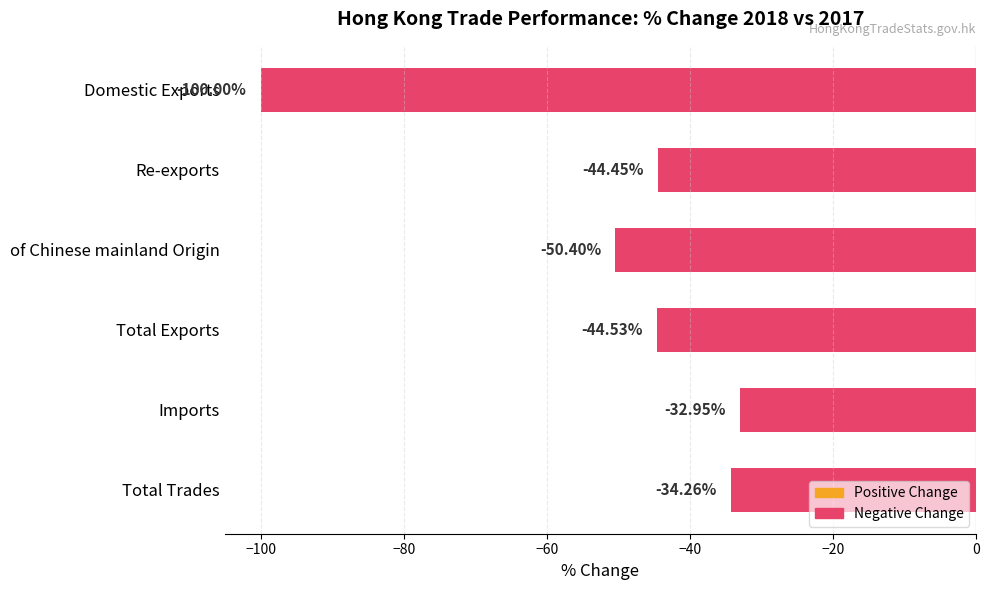

What is the difference between the maximum and second lowest values?

17.5